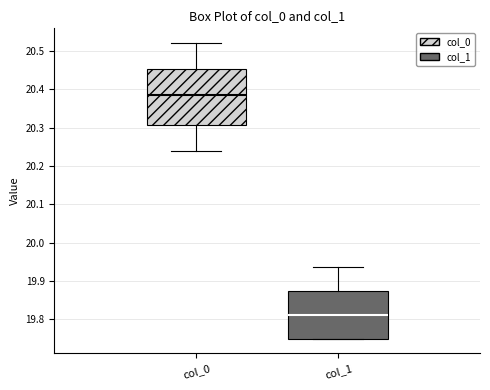

Comparing the boxes themselves (not the whiskers), which one is the tallest?

col_0